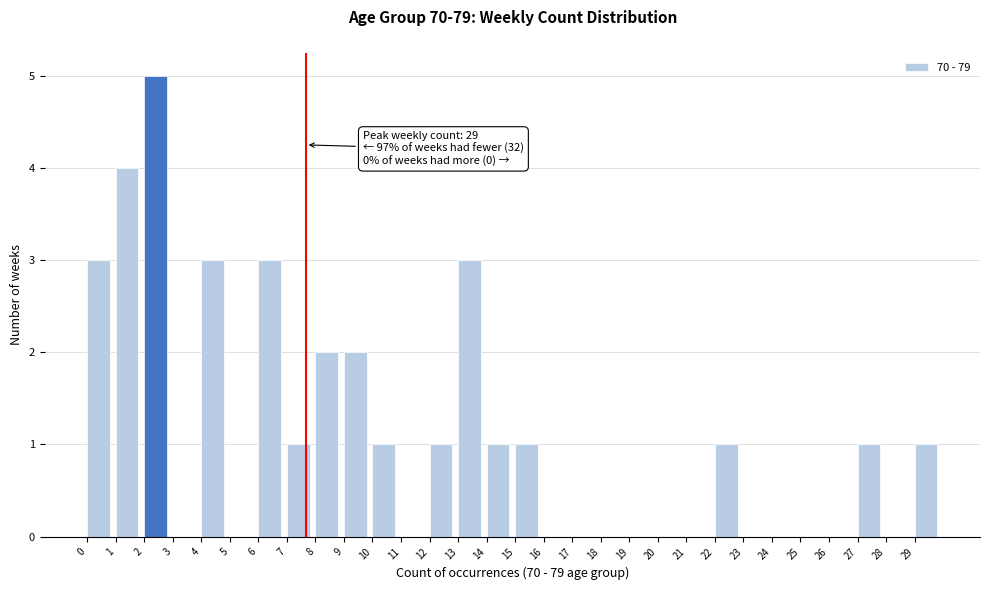

Which range on the x-axis has the tallest bar?

2 to 3